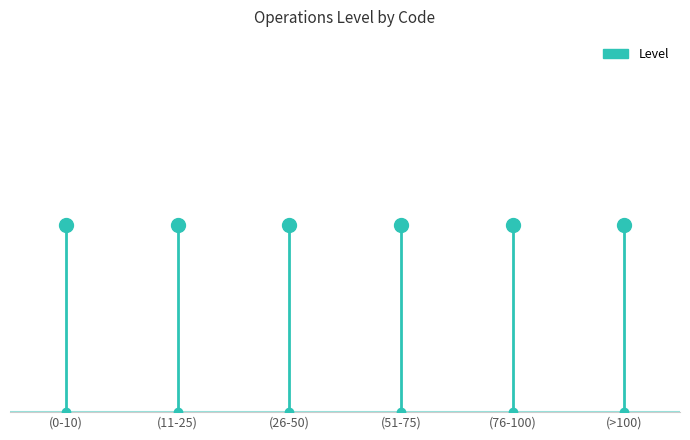

Which category has the lowest value across all series?

(0-10)